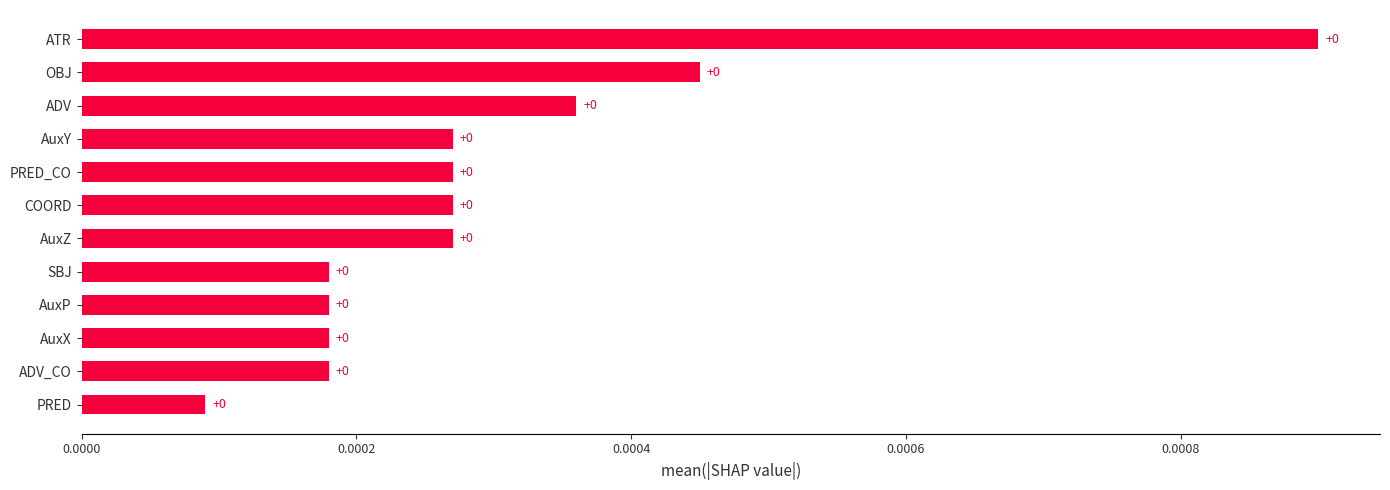

What is the label of the 3rd bar from the top?

ADV